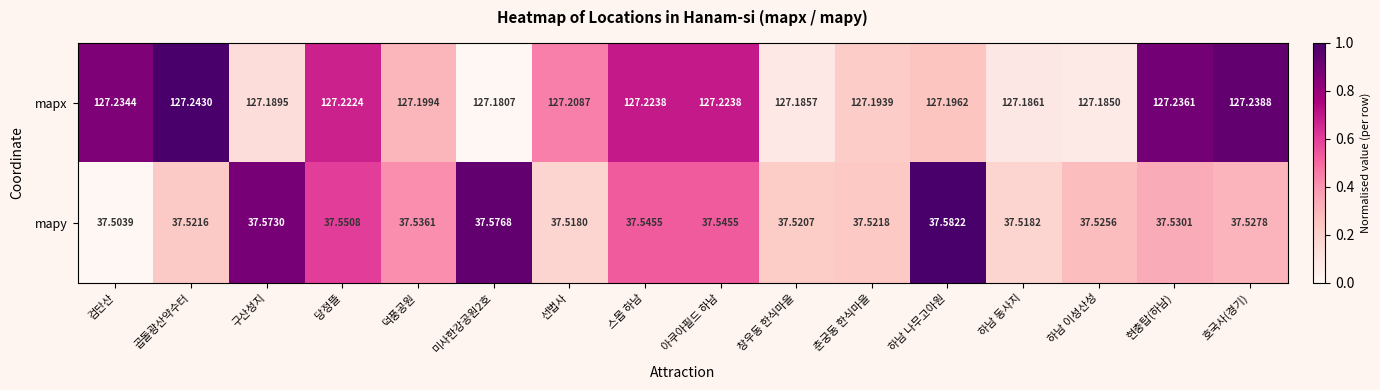

Which series has the largest range (max minus min)?

mapy